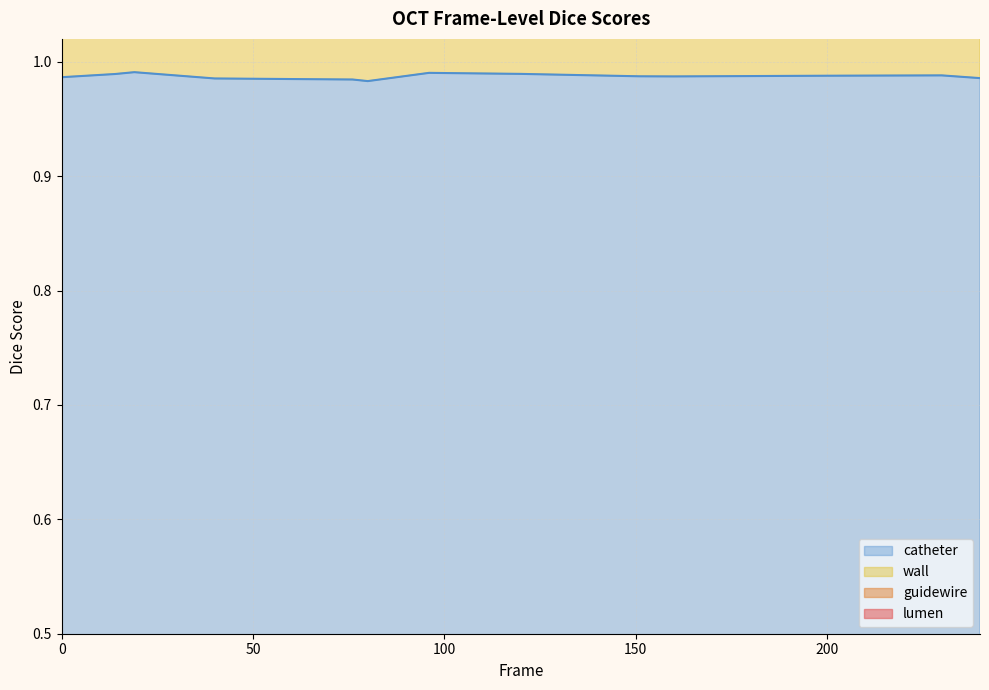

True or false: catheter has a value of 1.0 at 96.

True